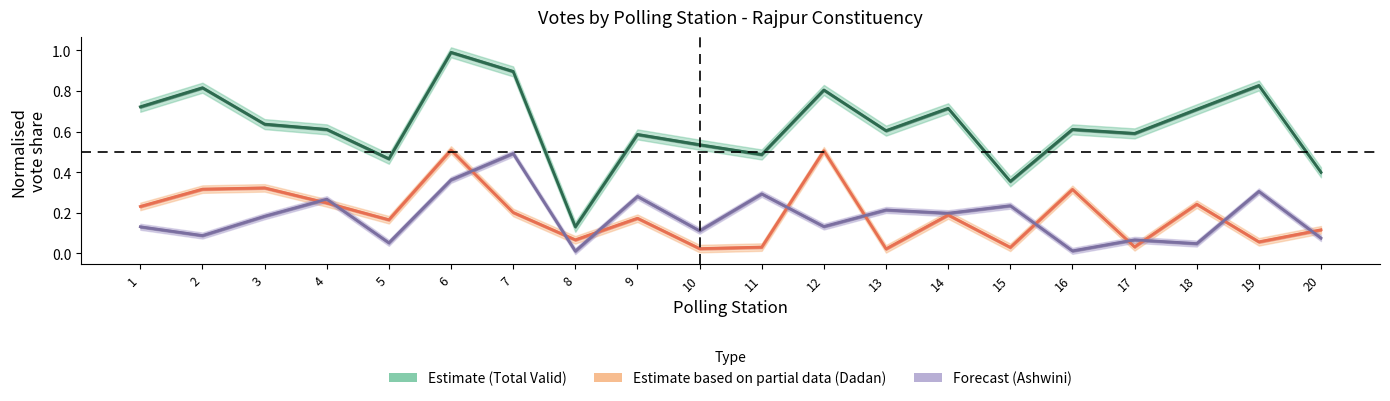

True or false: Dadan and Total intersect in this chart.

False